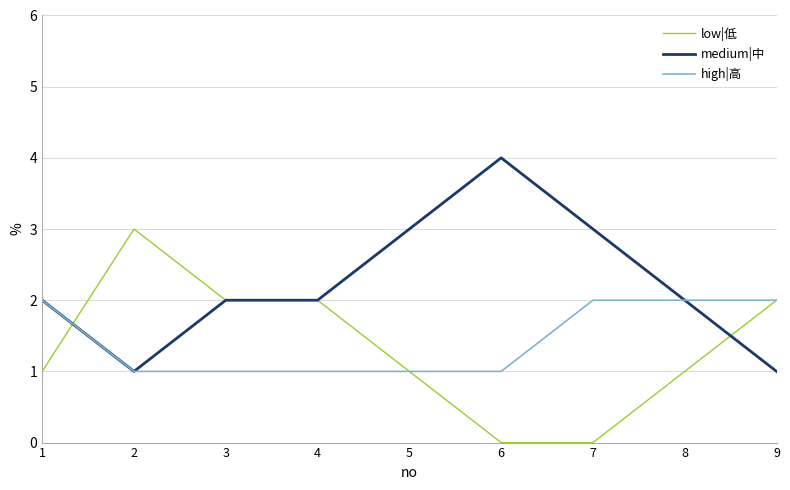

The medium|中 series shows 2 at 4. True or false?

True